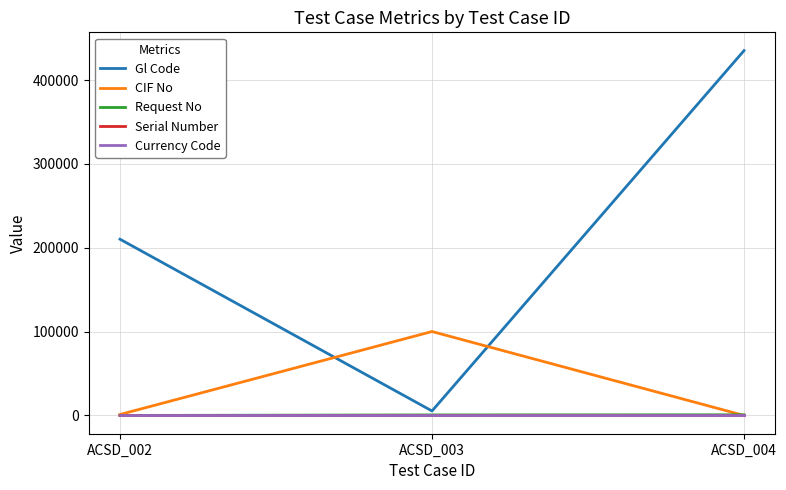

True or false: CIF No has a value of 100098 at ACSD_003.

True